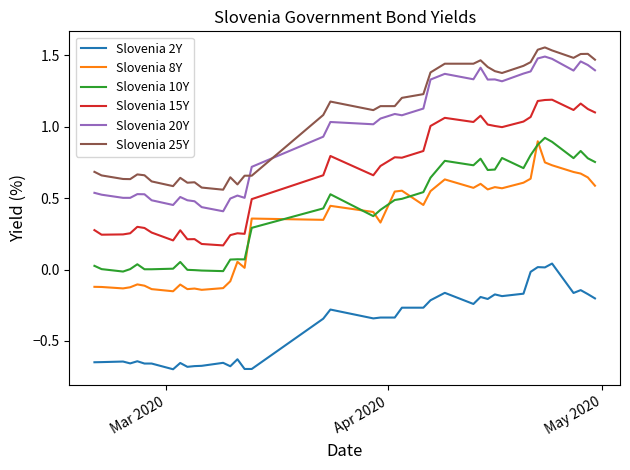

True or false: Slovenia 8Y and Slovenia 15Y cross at least once.

False